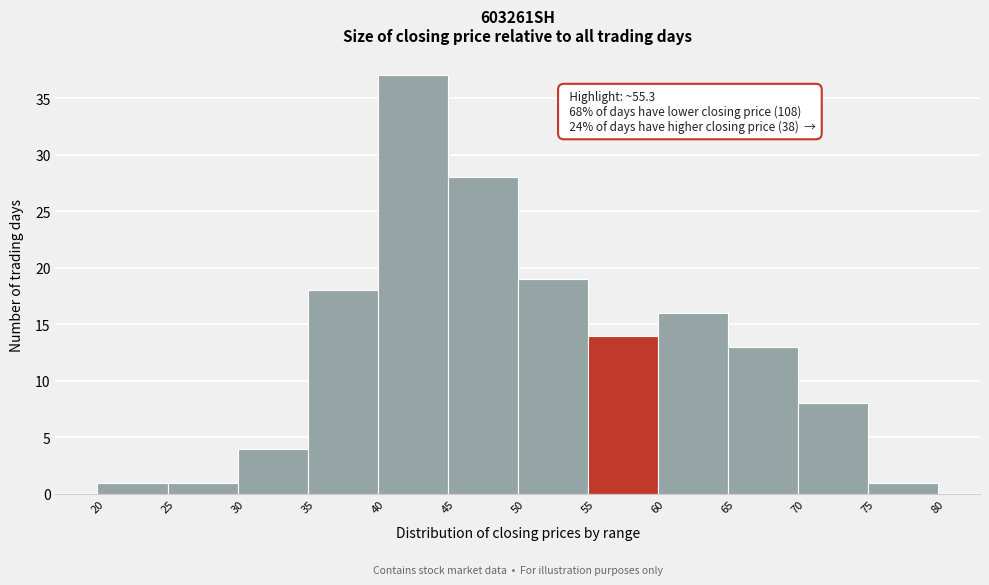

Over which range of the x-axis is the bar tallest?

40 to 45